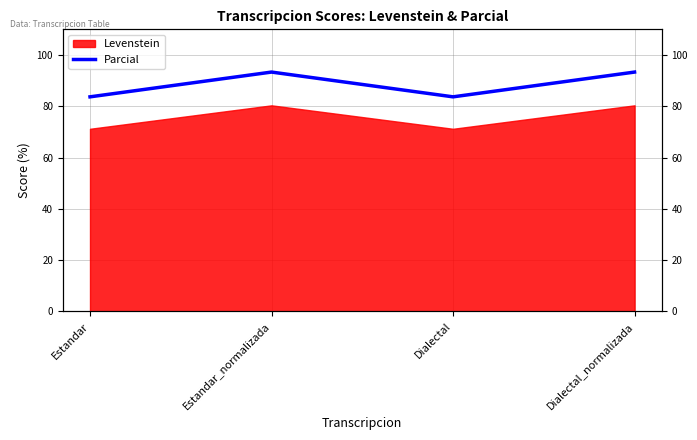

How many lines are shown in the chart?

1